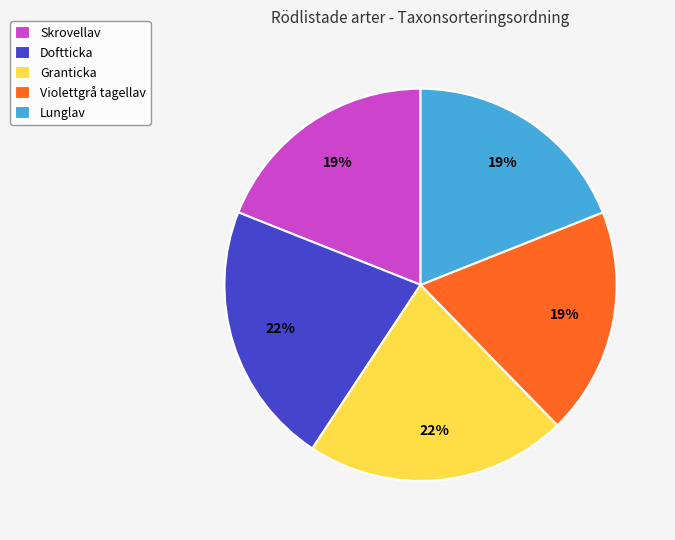

How many slices are in this pie chart?

5